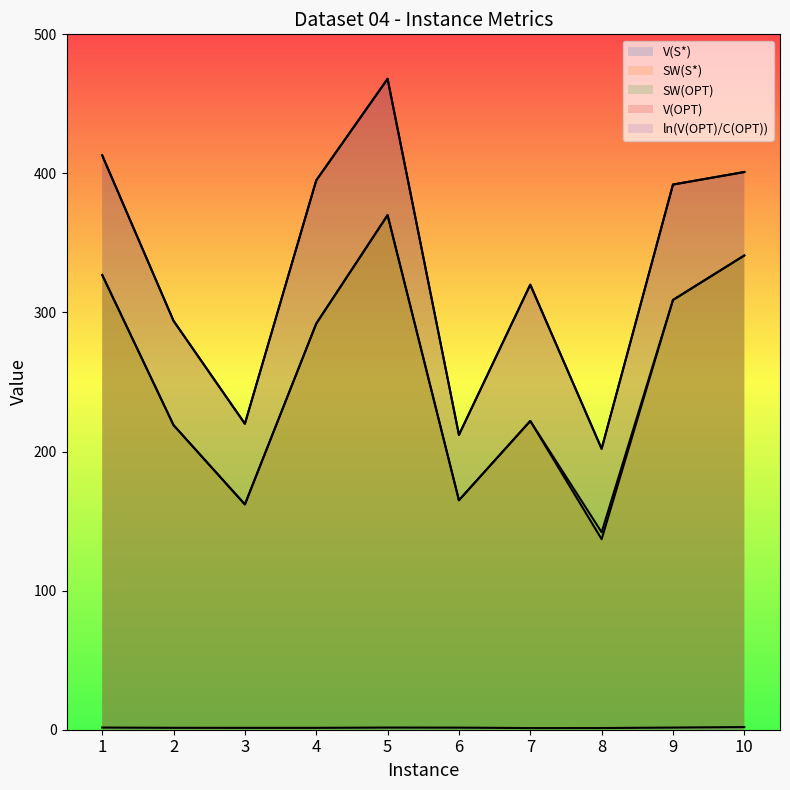

How many distinct data groups are displayed?

5